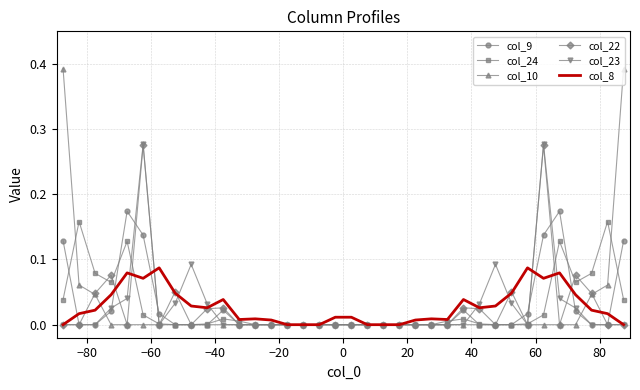

True or false: col_23 and col_10 intersect in this chart.

True